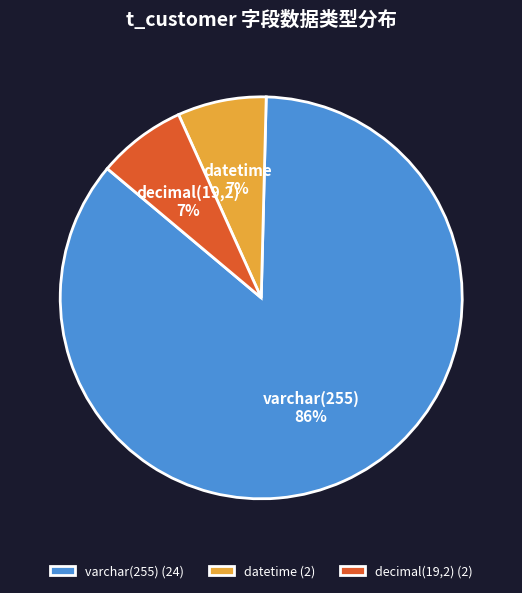

To the nearest percent, what is the average slice percentage?

33%